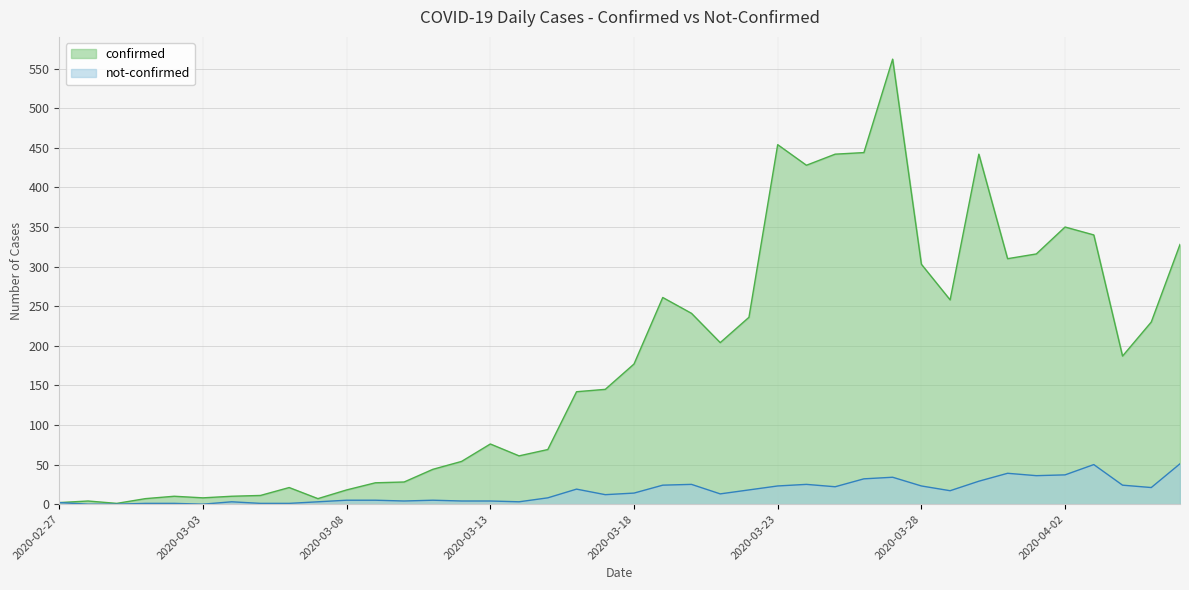

Which label corresponds to the smallest value in the chart?

2020-02-28